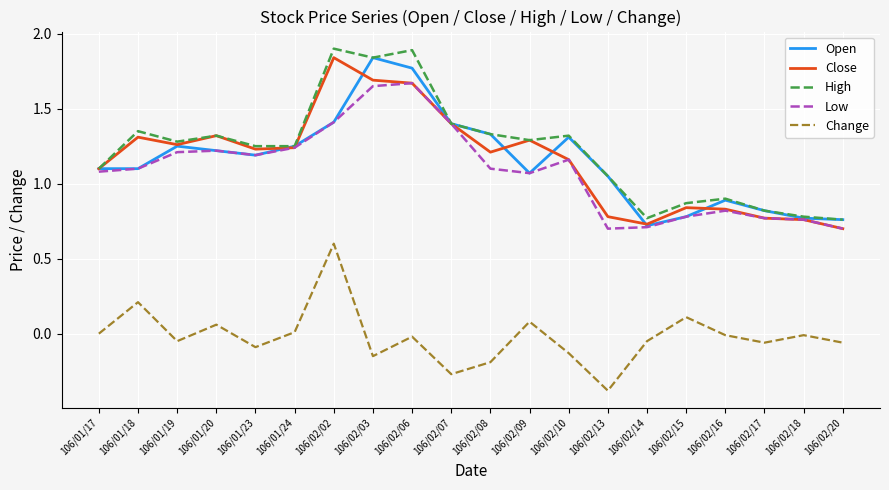

Which series changed the most between 106/01/19 and 106/02/20?

Close